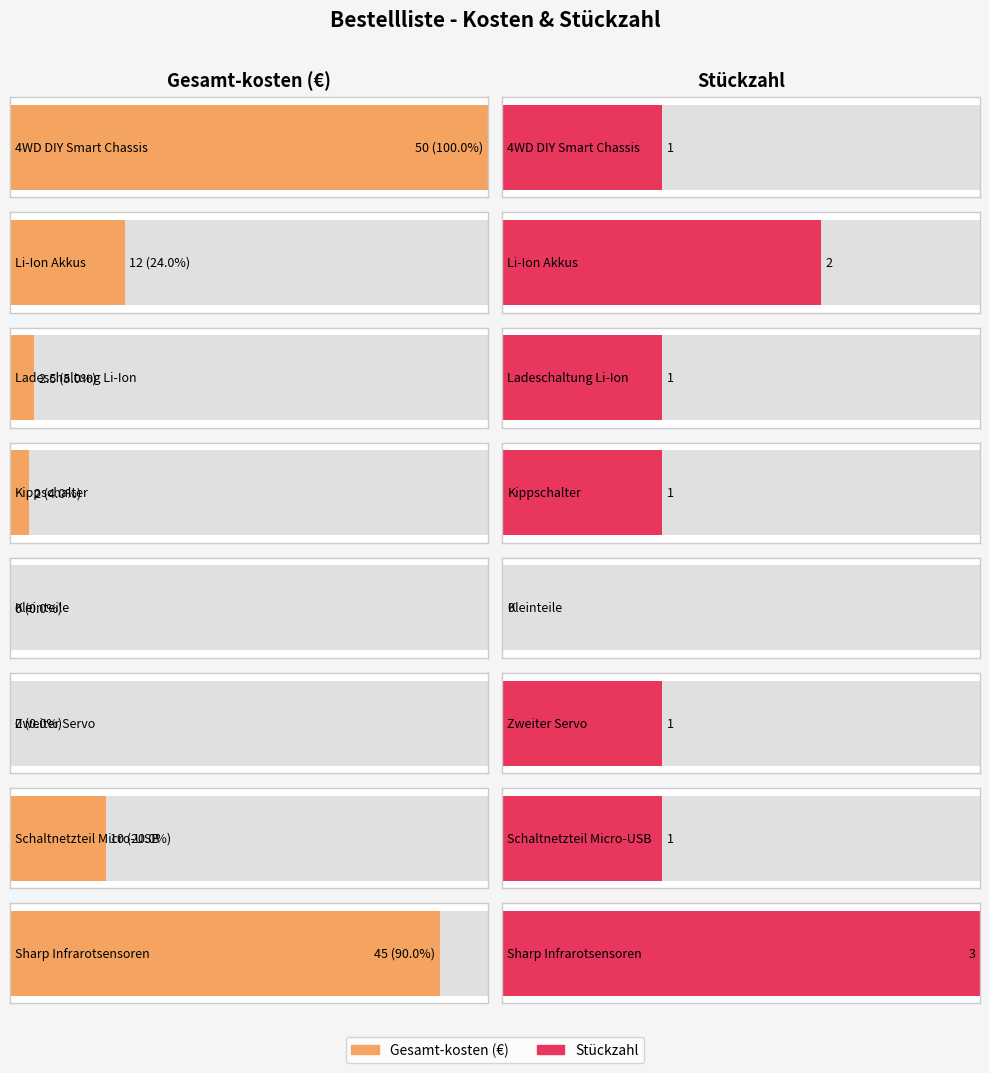

What is the approximate value of Gesamt-kosten at 4WD DIY Smart Chassis?

50.0